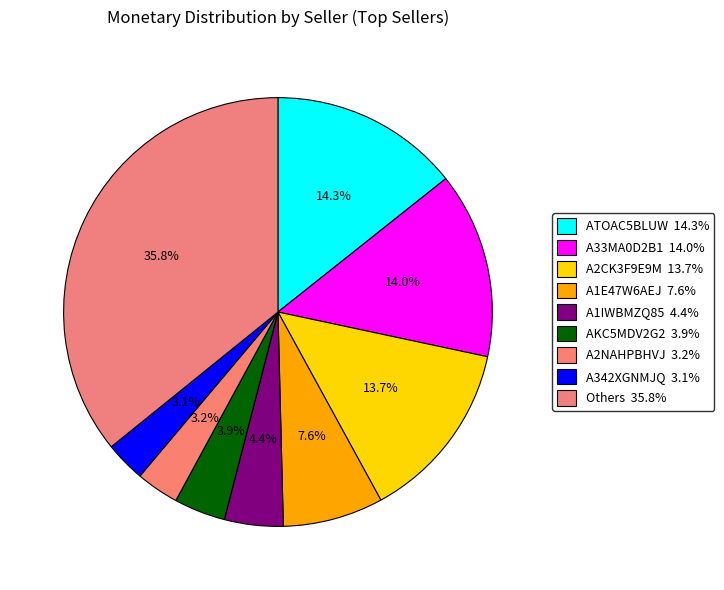

Count the number of slices in the pie.

9